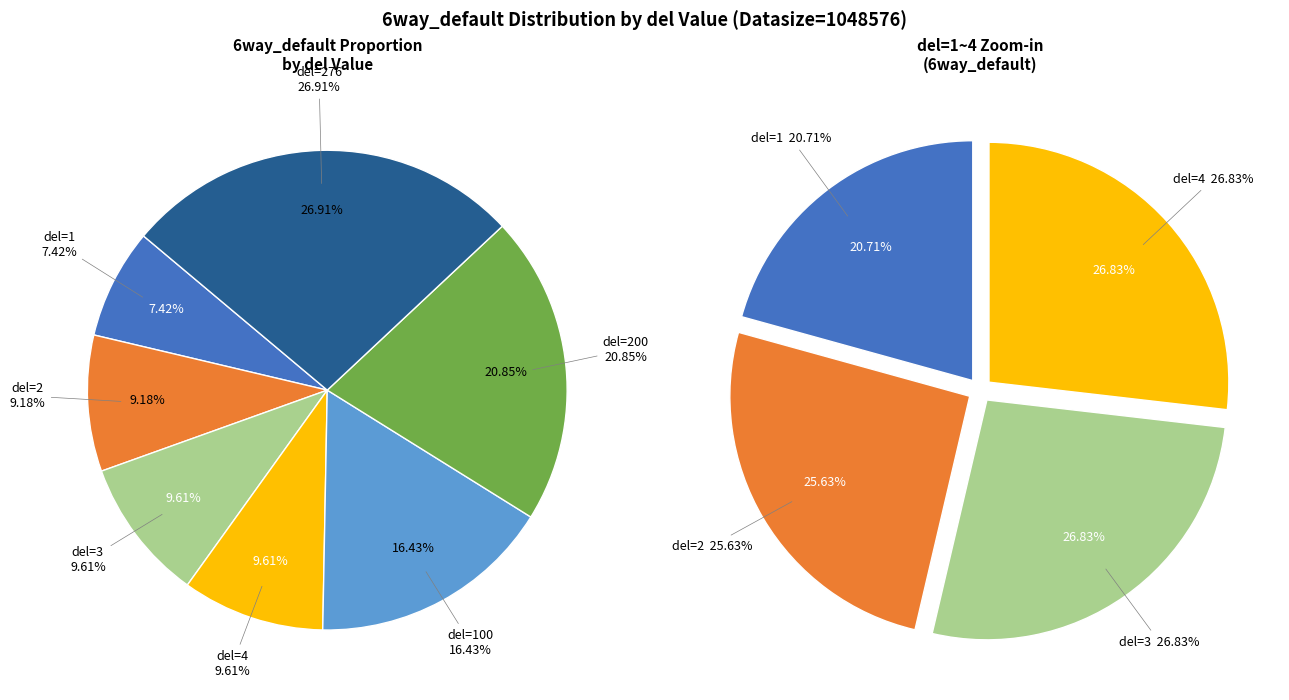

Is del=4 the majority of the pie?

No